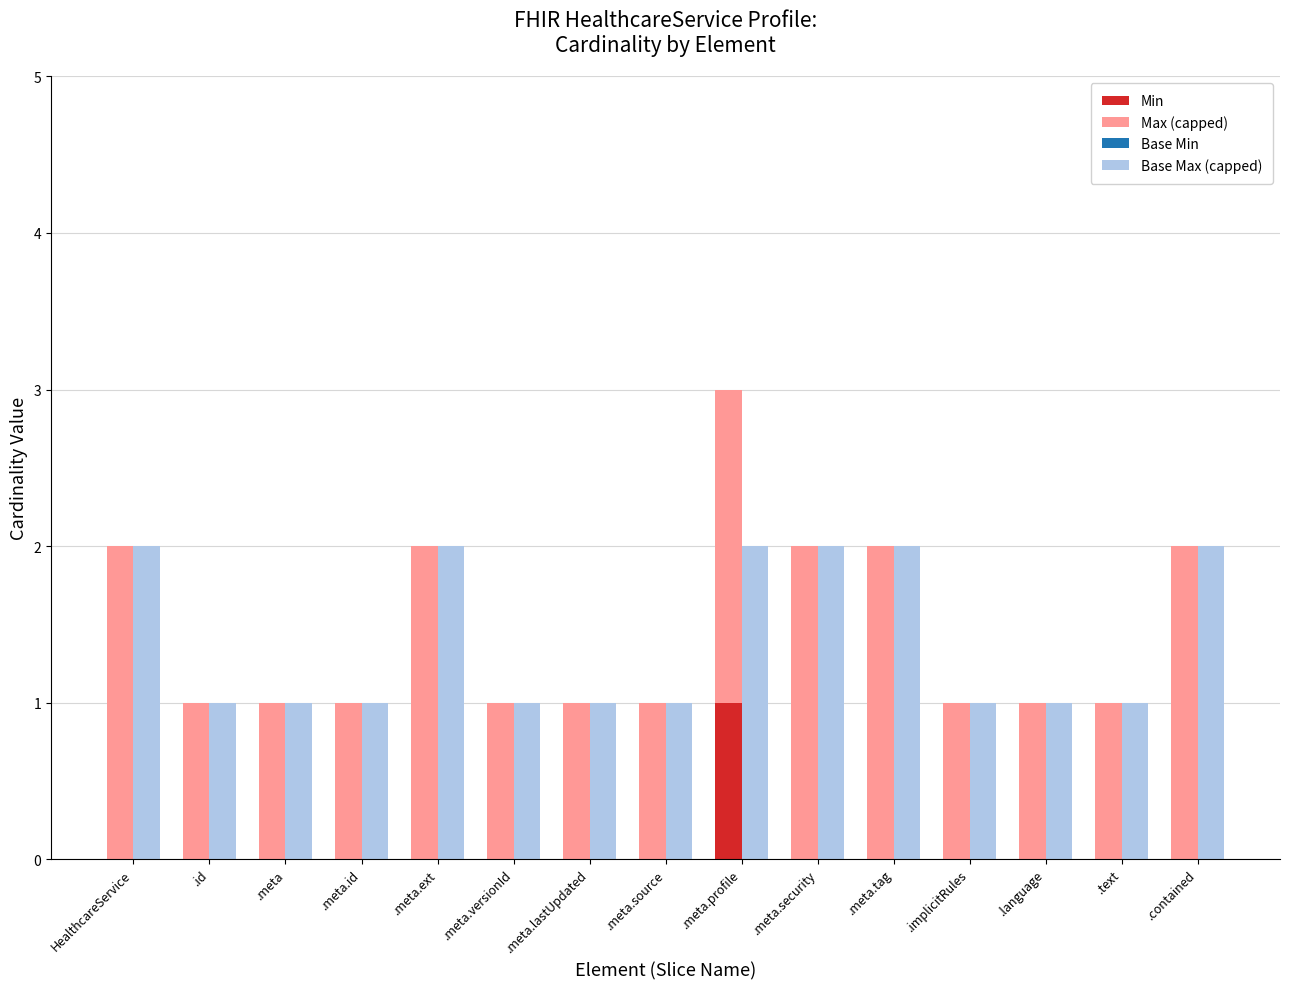

Which series changed the most between .meta.lastUpdated and .contained?

Max (capped)